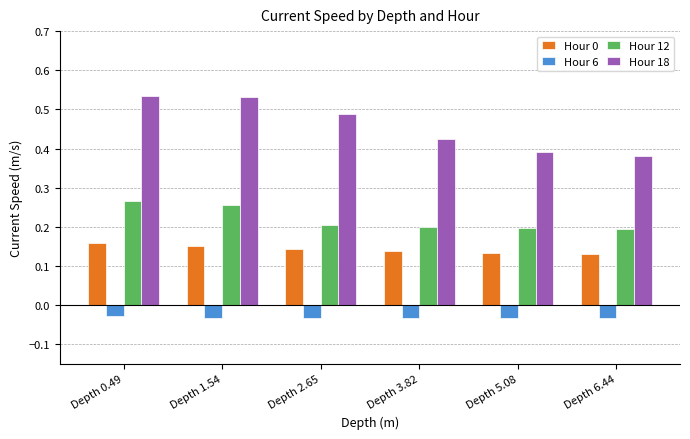

How many groups of bars are there?

6